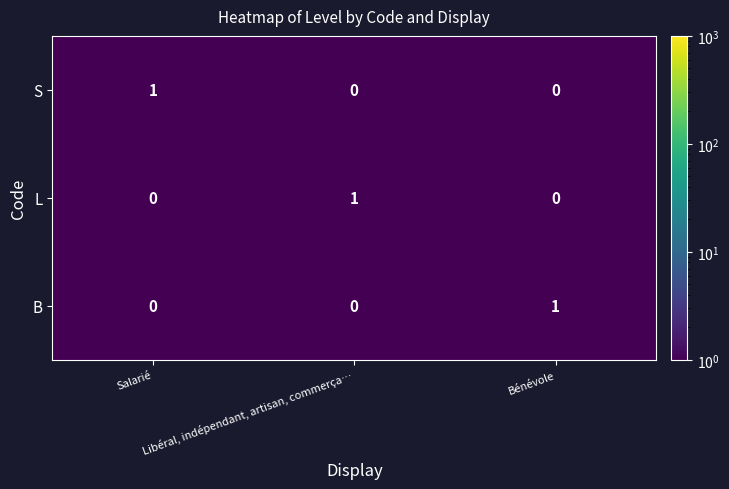

What is the total value across all series at Salarié?

1